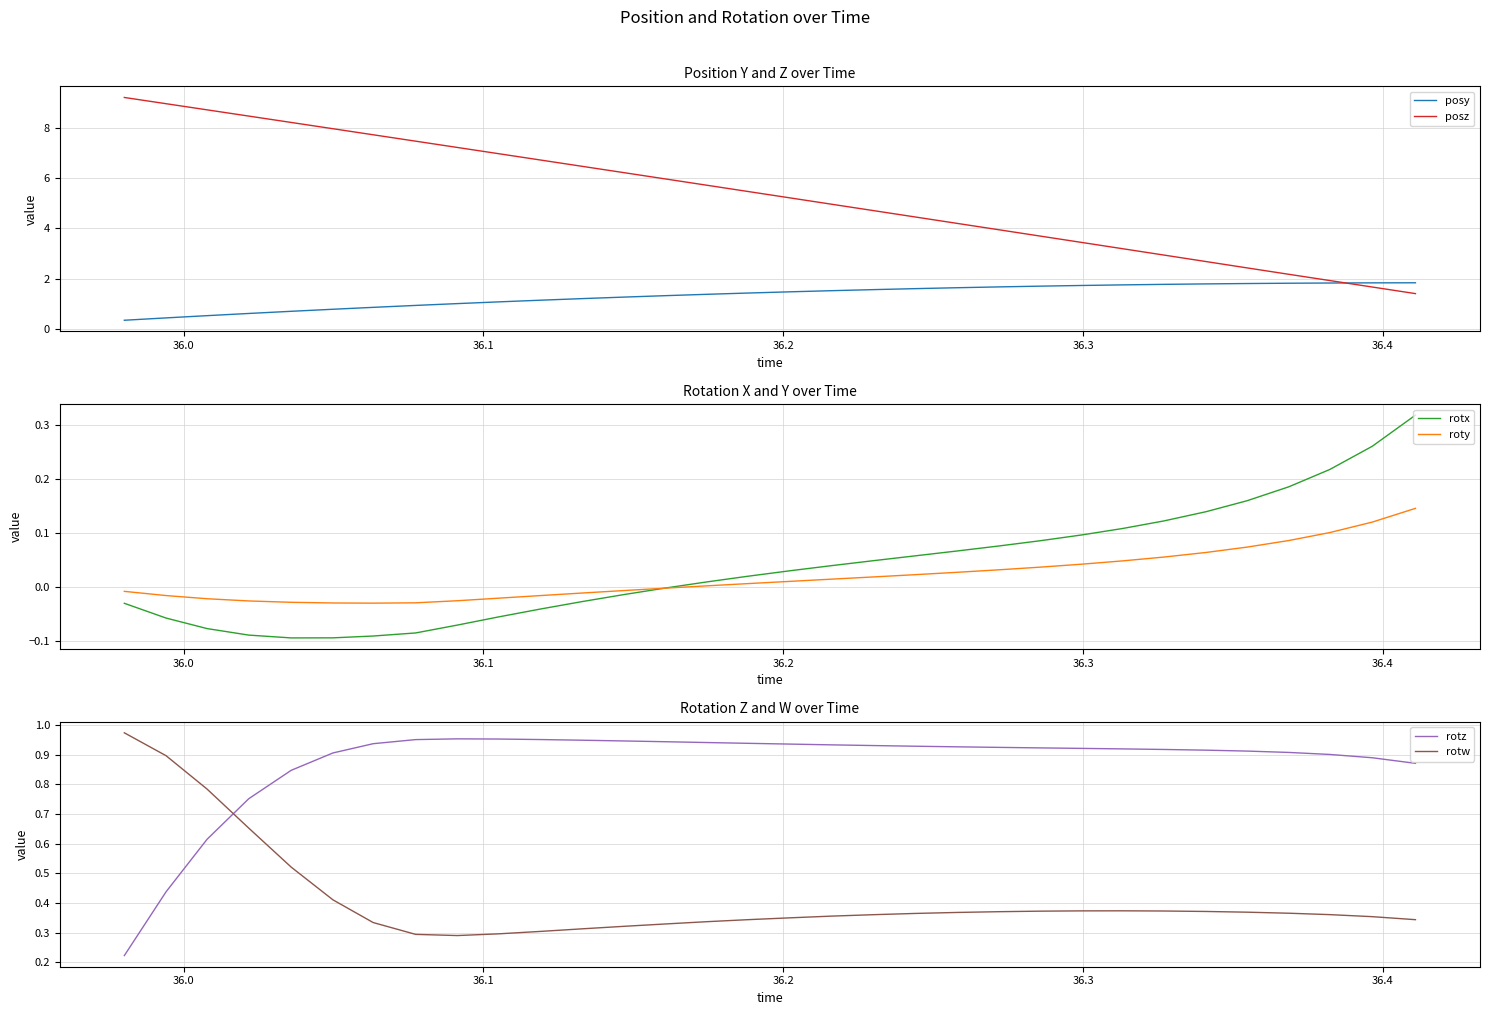

At how many categories does at least one series exceed 5?

17